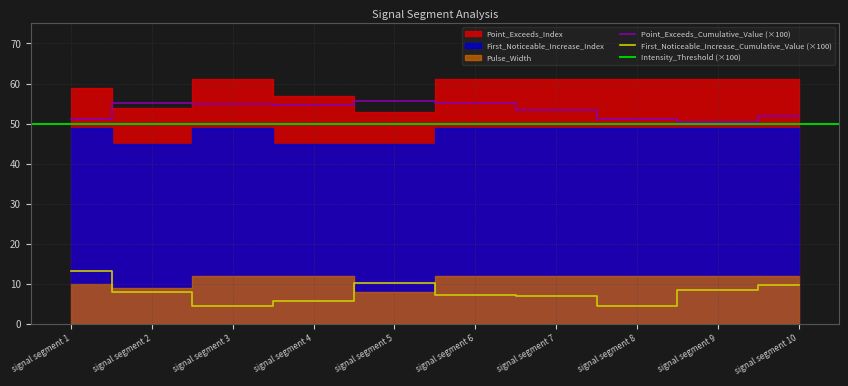

What is the spread (max minus min) of values at signal segment 1?

58.9